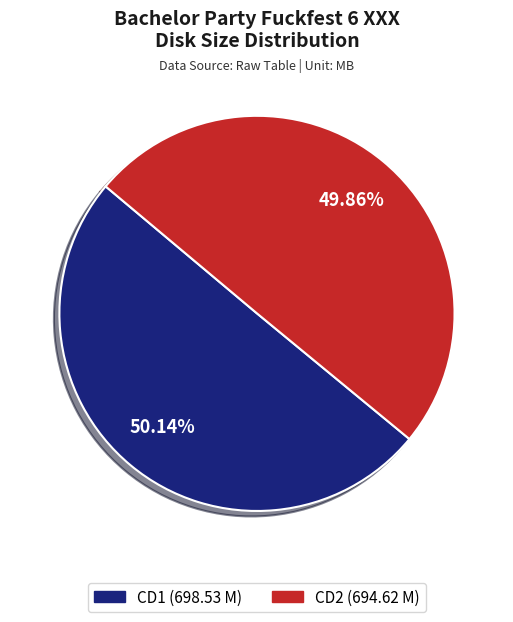

Approximately how many times larger is the value at CD2 compared to CD1?

1.0